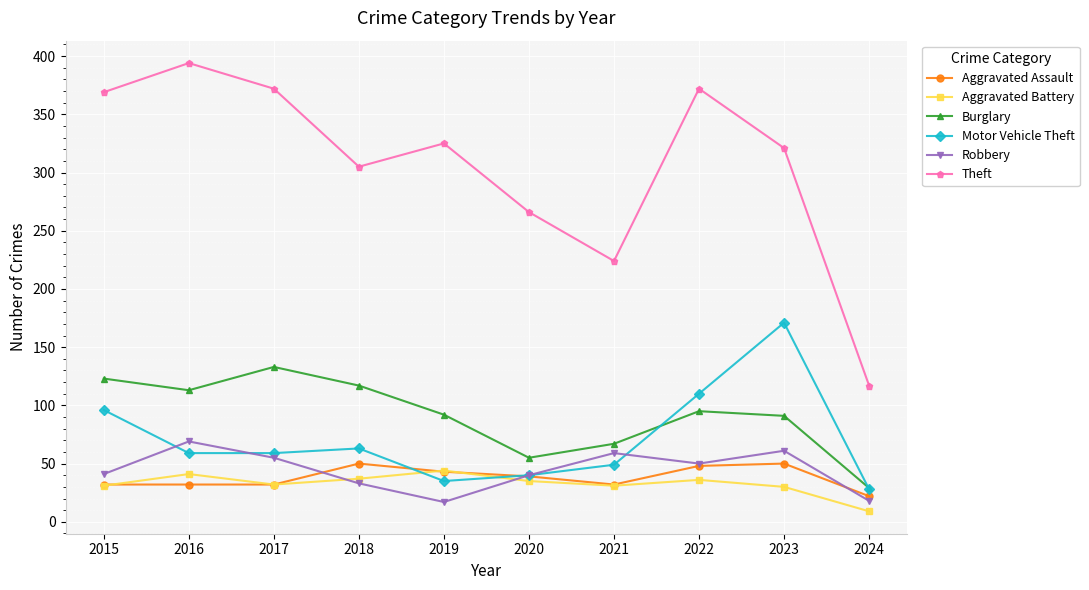

What is the sum of all Aggravated Battery values?

326